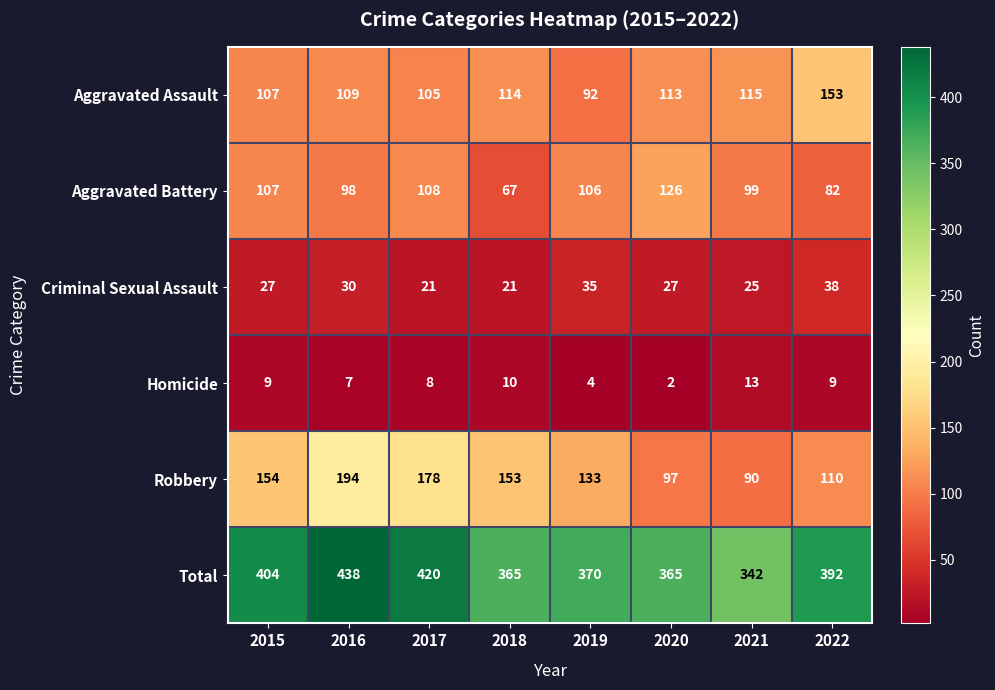

Which series has the widest spread of values?

Robbery